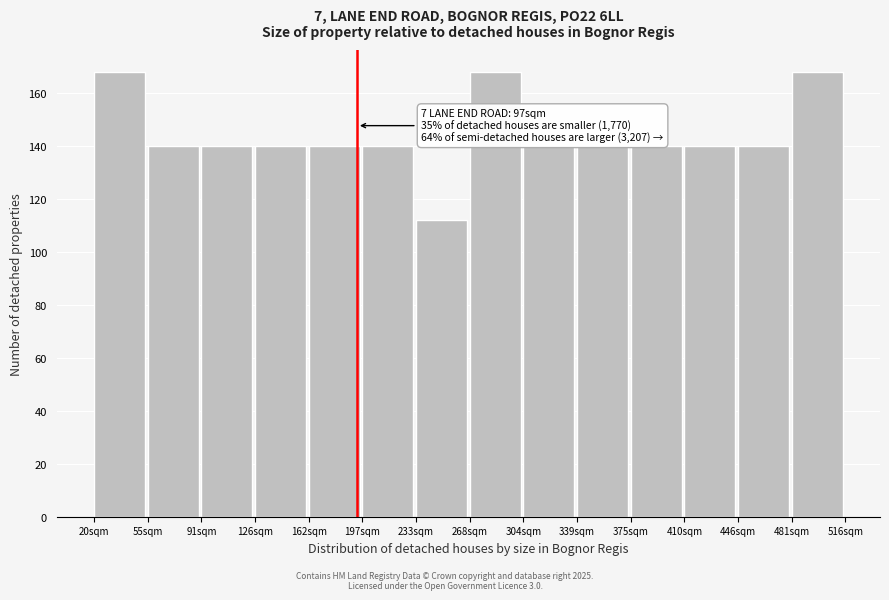

Reading left to right, transcribe all the data shown in this chart.

168	140	140	140	140	140	112	168	140	140	140	140	140	168